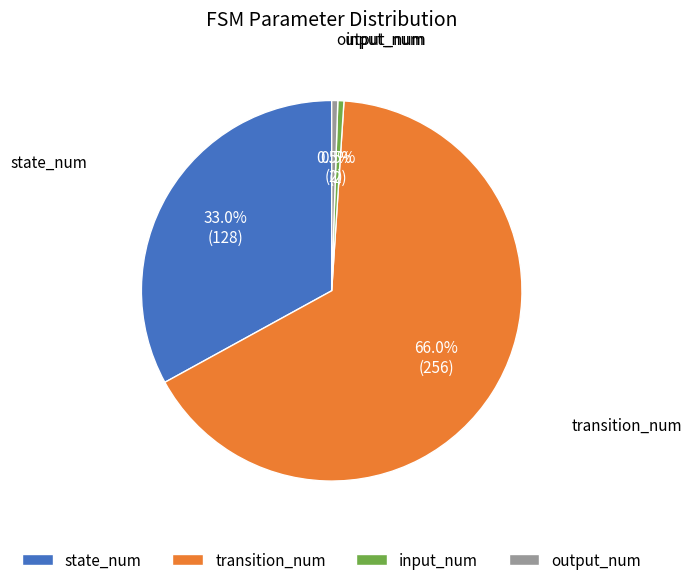

The transition_num slice represents 66% of the pie. True or false?

True